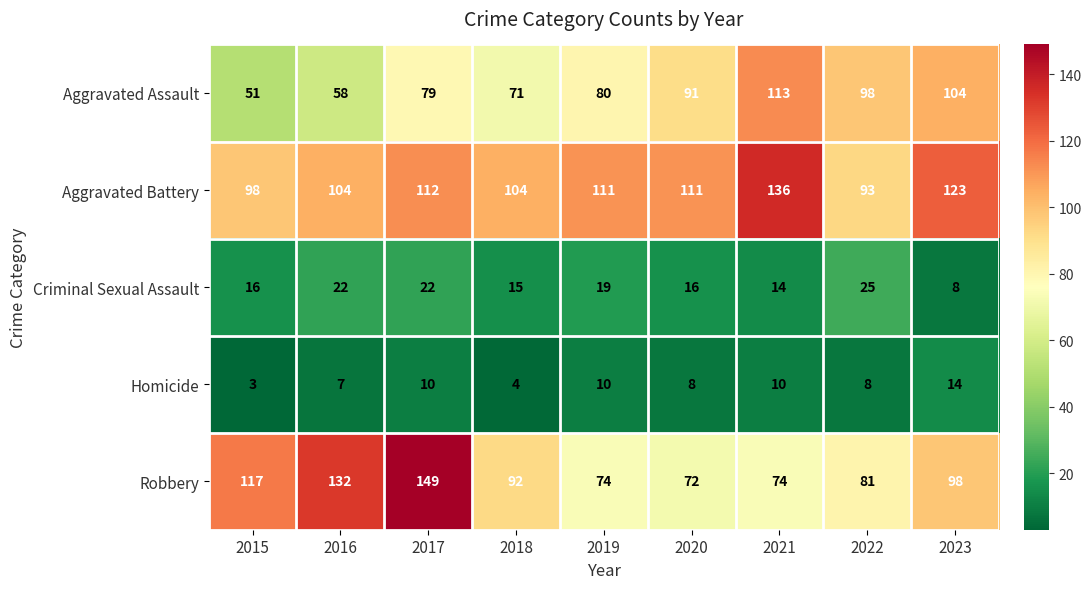

List the series in order of their peak value, lowest first.

Homicide, Criminal Sexual Assault, Aggravated Assault, Aggravated Battery, Robbery